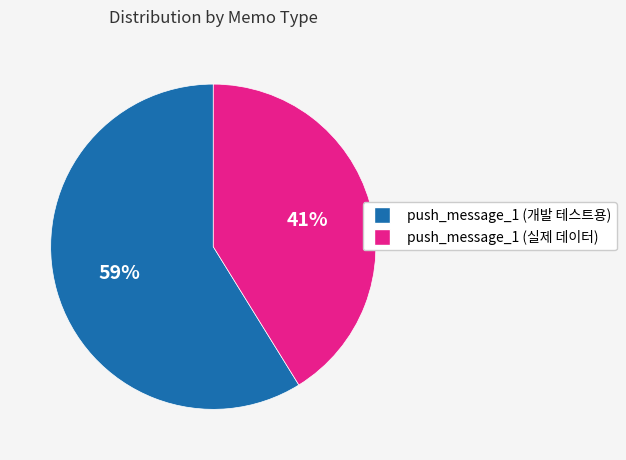

Do push_message_1 (개발 테스트용) and push_message_1 (실제 데이터) together represent more than half of the pie?

Yes